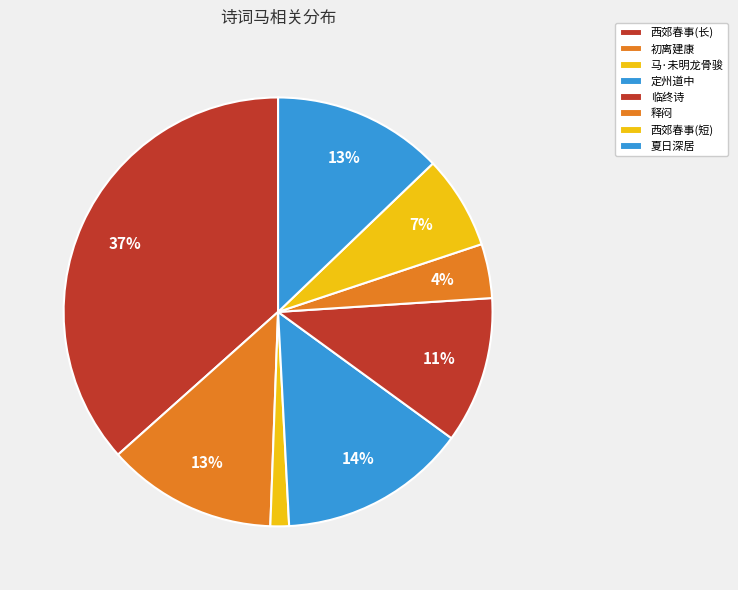

How many slices are in this pie chart?

8